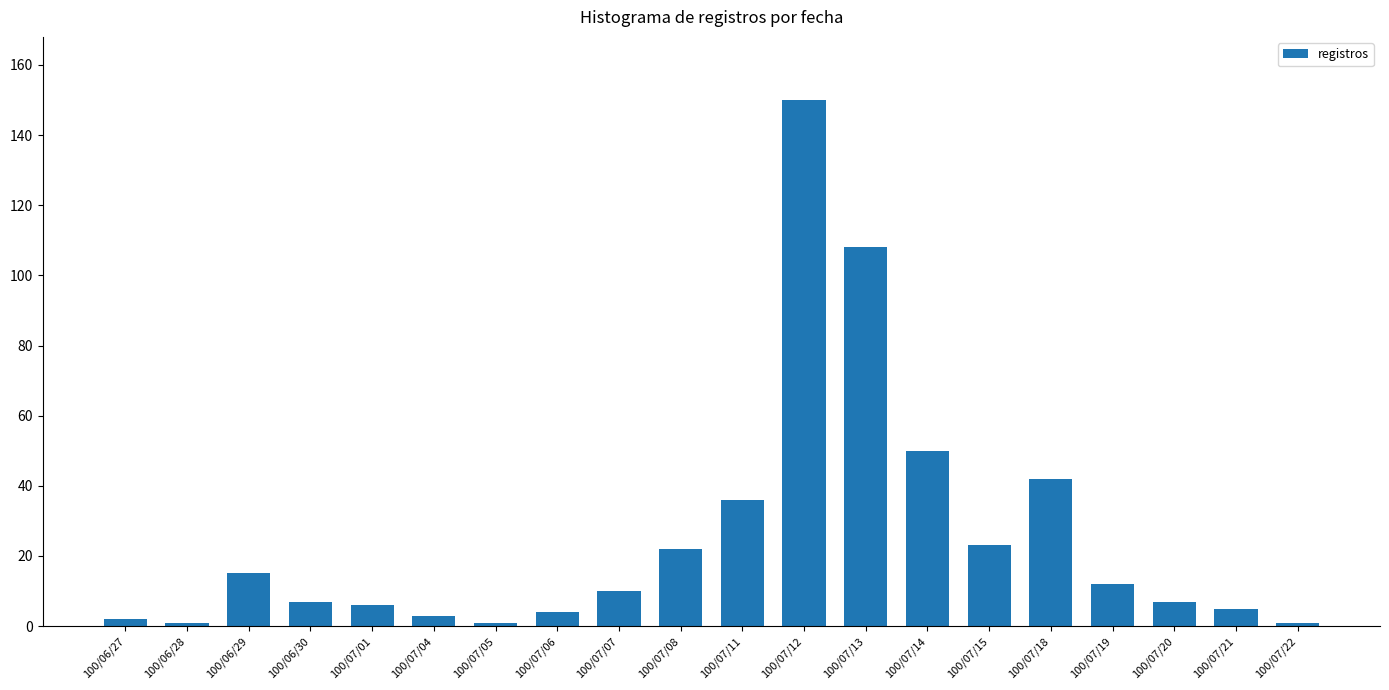

What position from the right is 100/07/19?

4